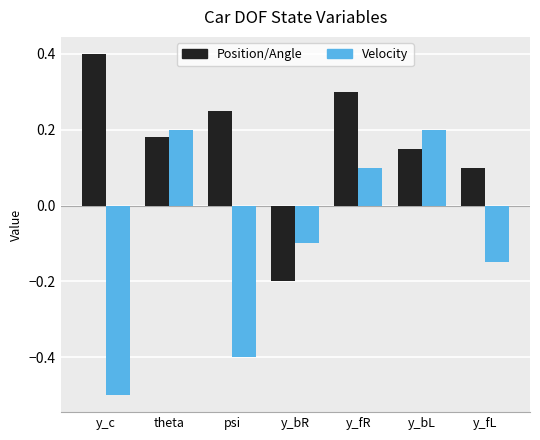

Which label corresponds to the largest value in the chart?

y_c